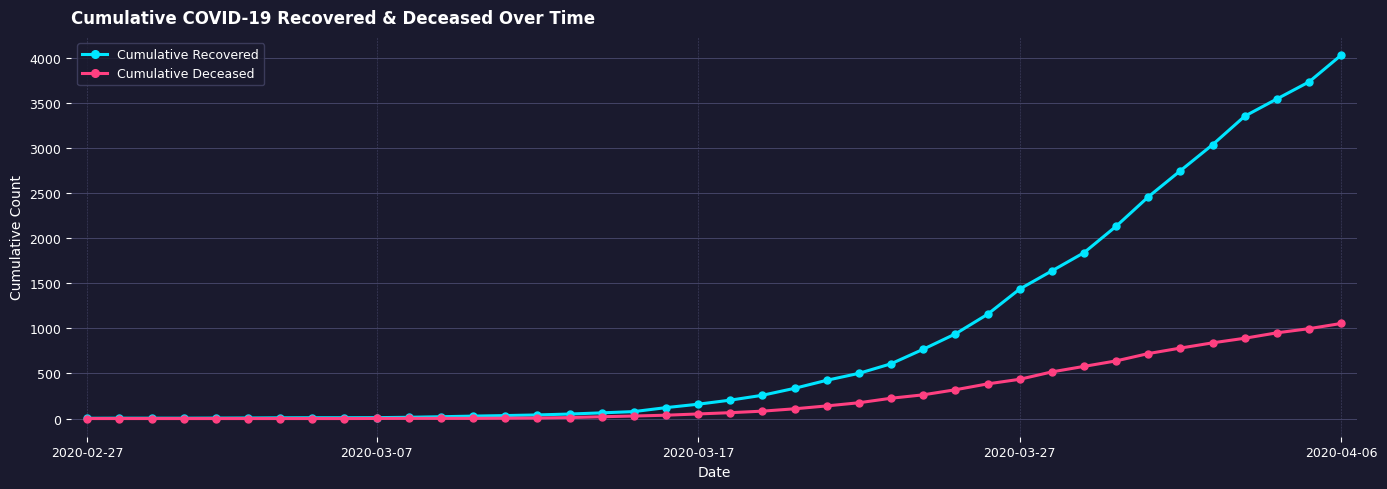

Rank the series by their maximum value, from lowest to highest.

Cumulative Deceased, Cumulative Recovered